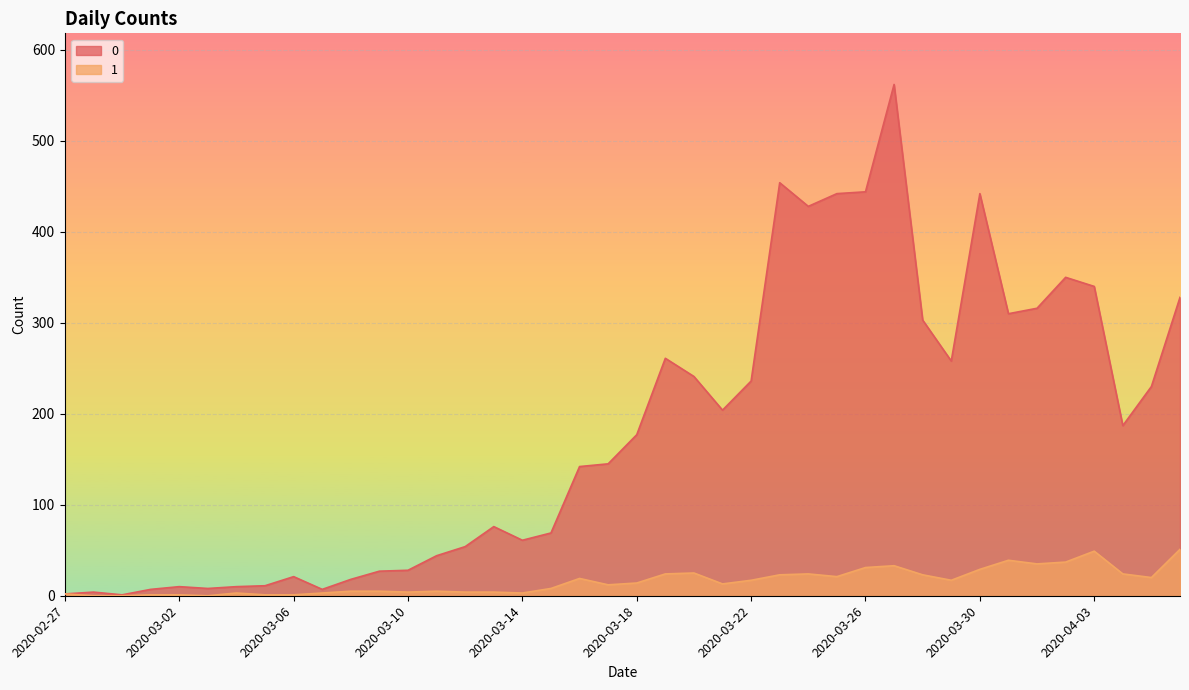

True or false: 0 and 1 cross at least once.

False